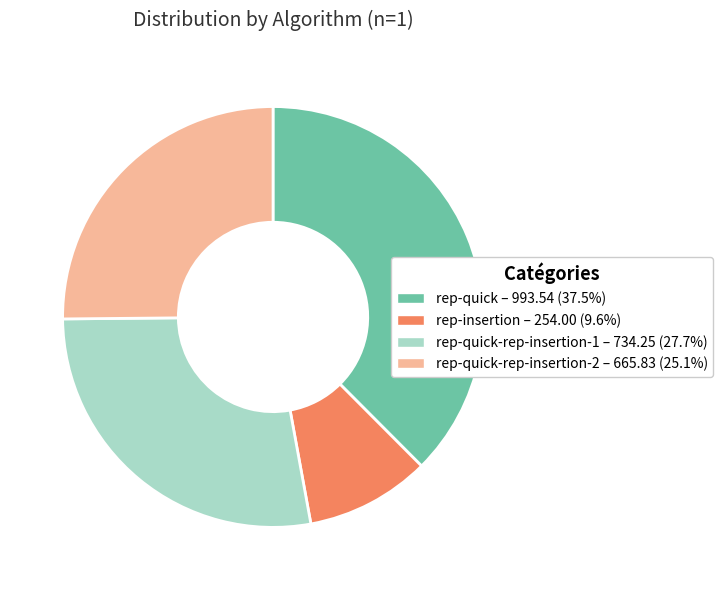

Combined, do rep-quick-rep-insertion-1 – 734.25 (27.7%) and rep-quick – 993.54 (37.5%) account for over 50%?

Yes